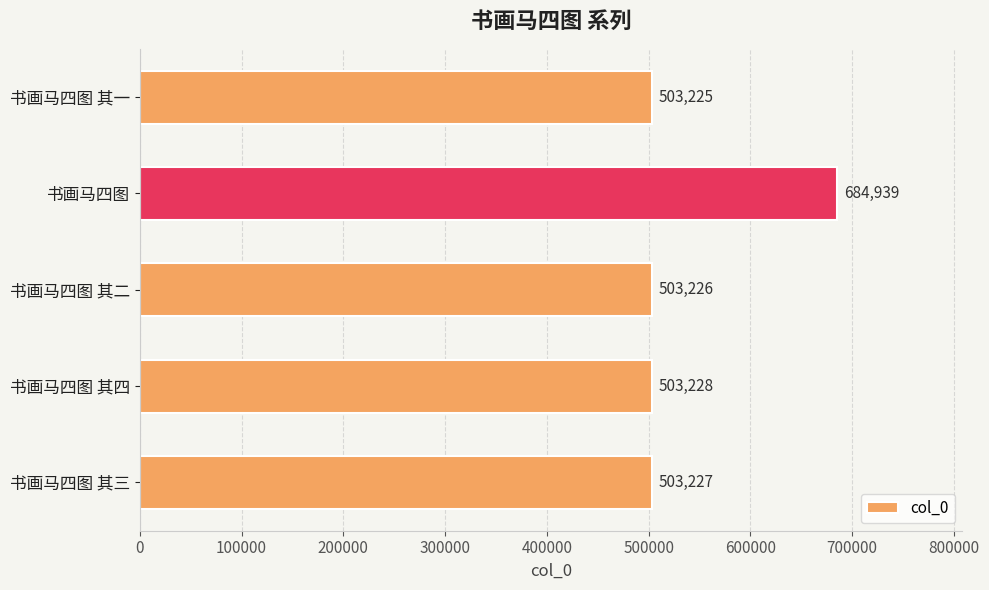

At which category does the chart reach its peak across all series?

书画马四图